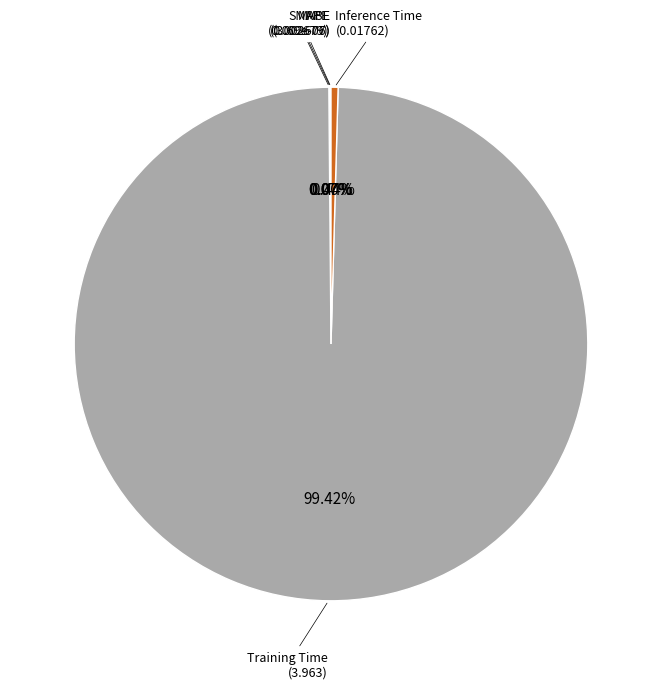

Which slice represents more than half of the pie?

Training Time